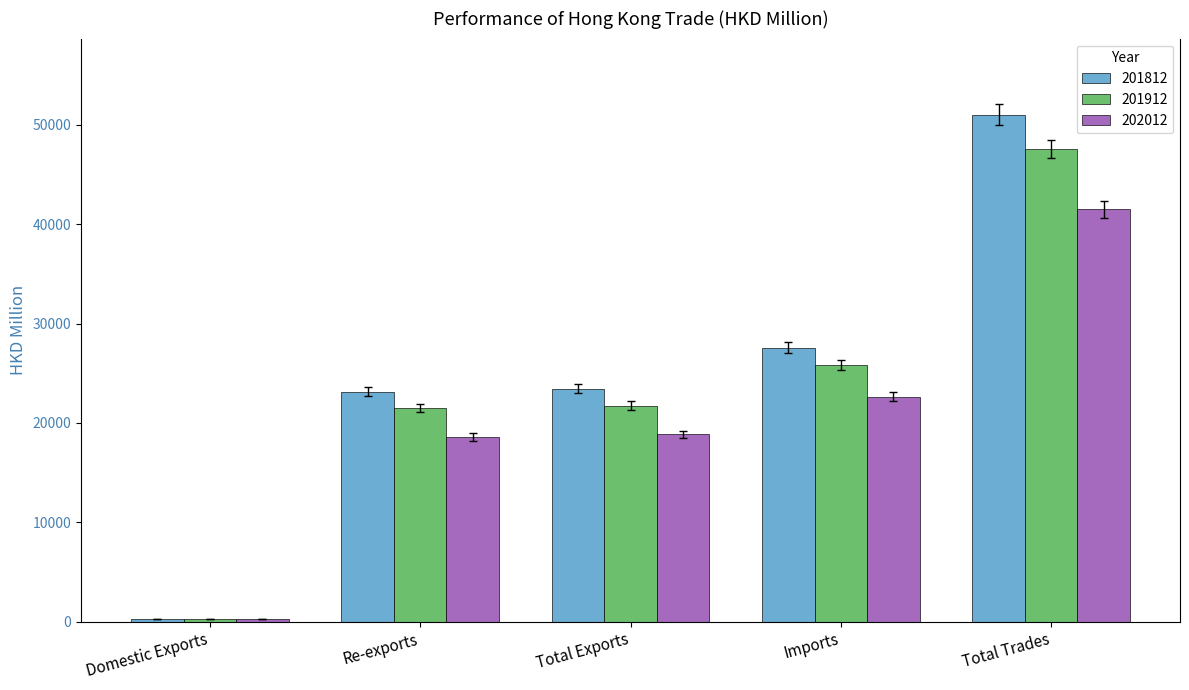

Is it true that 201912 equals 38216.6 at Re-exports?

False